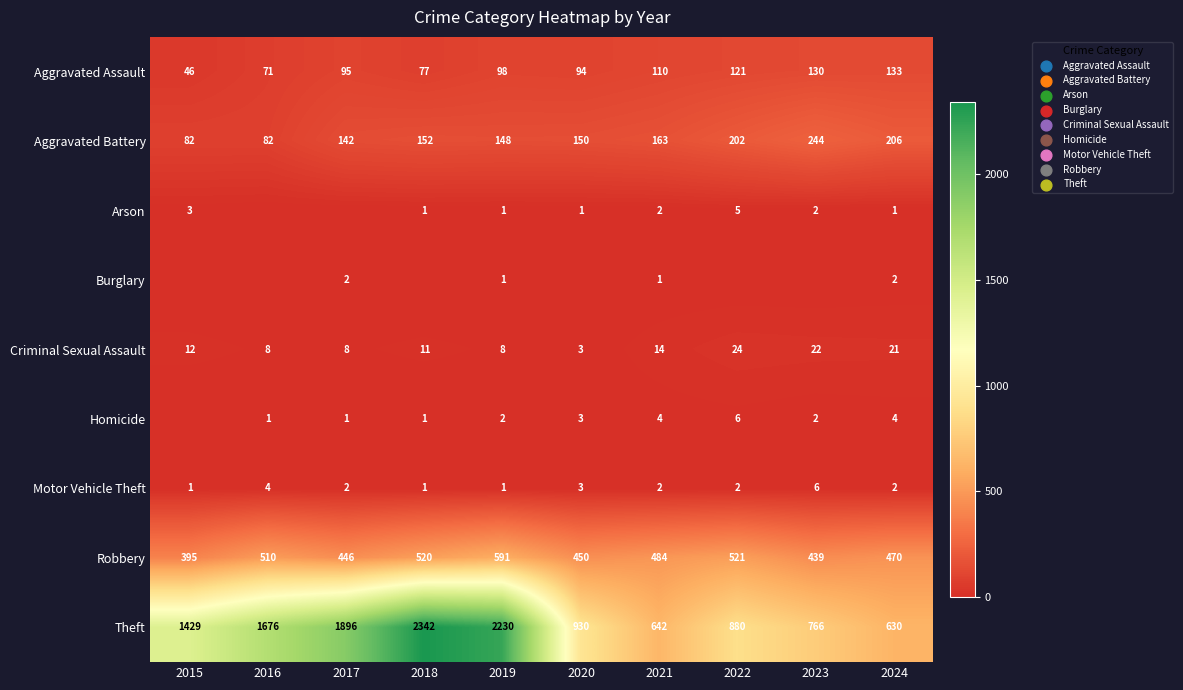

The value of Theft at 2015 is 1429. True or false?

True